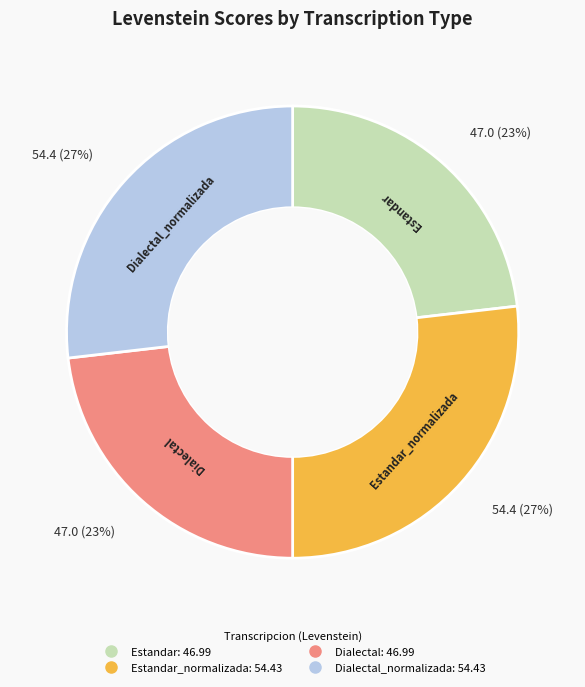

To the nearest percent, what is the average slice percentage?

25%